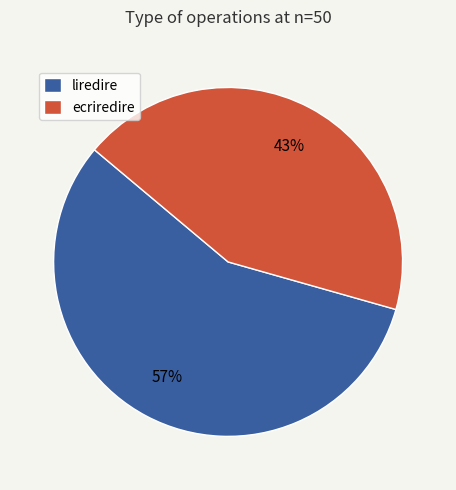

Rank the categories by value from highest to lowest.

liredire, ecriredire